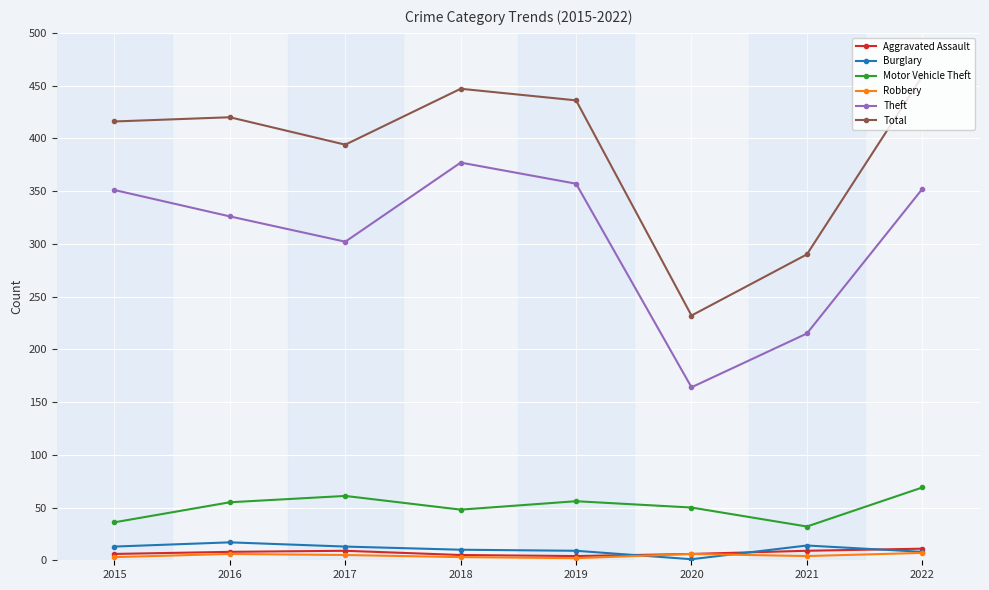

Is this an area chart (filled region under the line)?

No